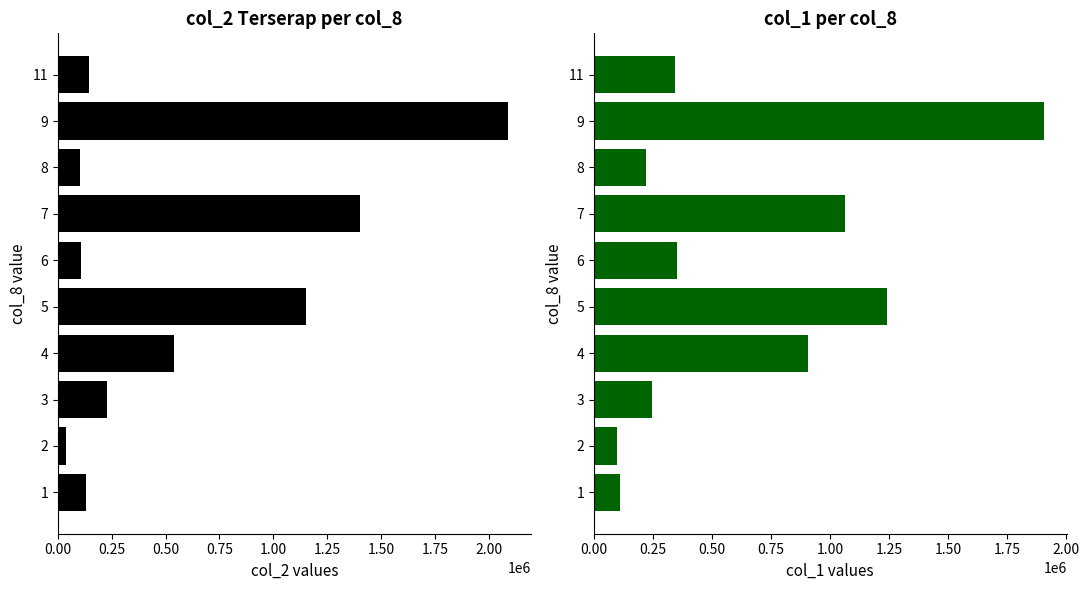

Rank the series at 6 from highest to lowest value.

col_1 (Volume), col_2 (Amount)